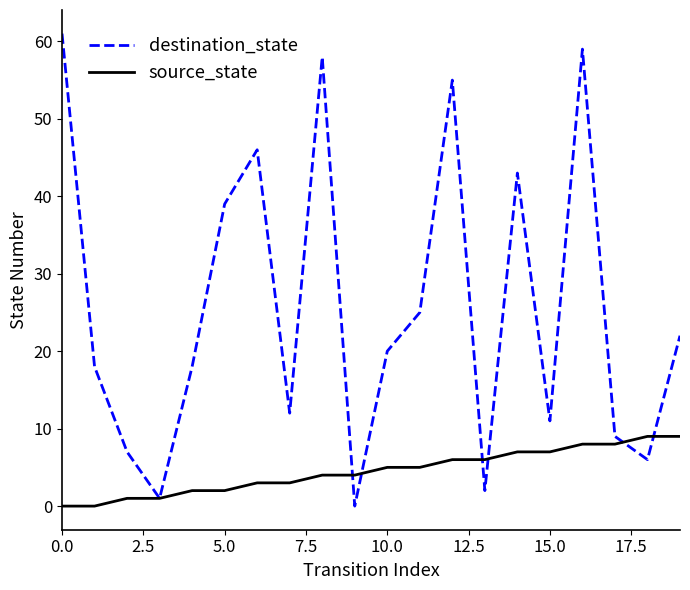

Which series has the largest range (max minus min)?

destination_state